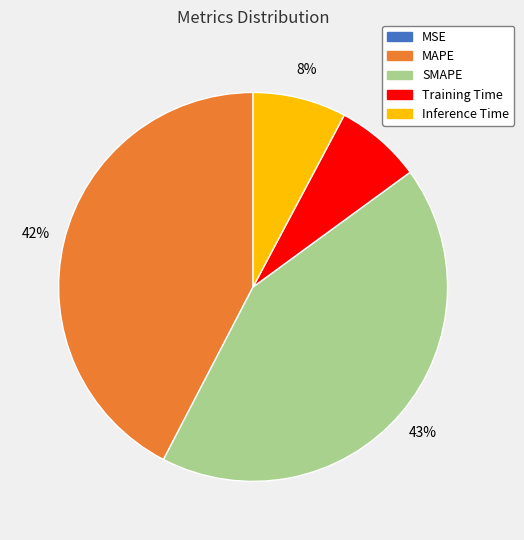

To the nearest percent, what is the average slice percentage?

20%